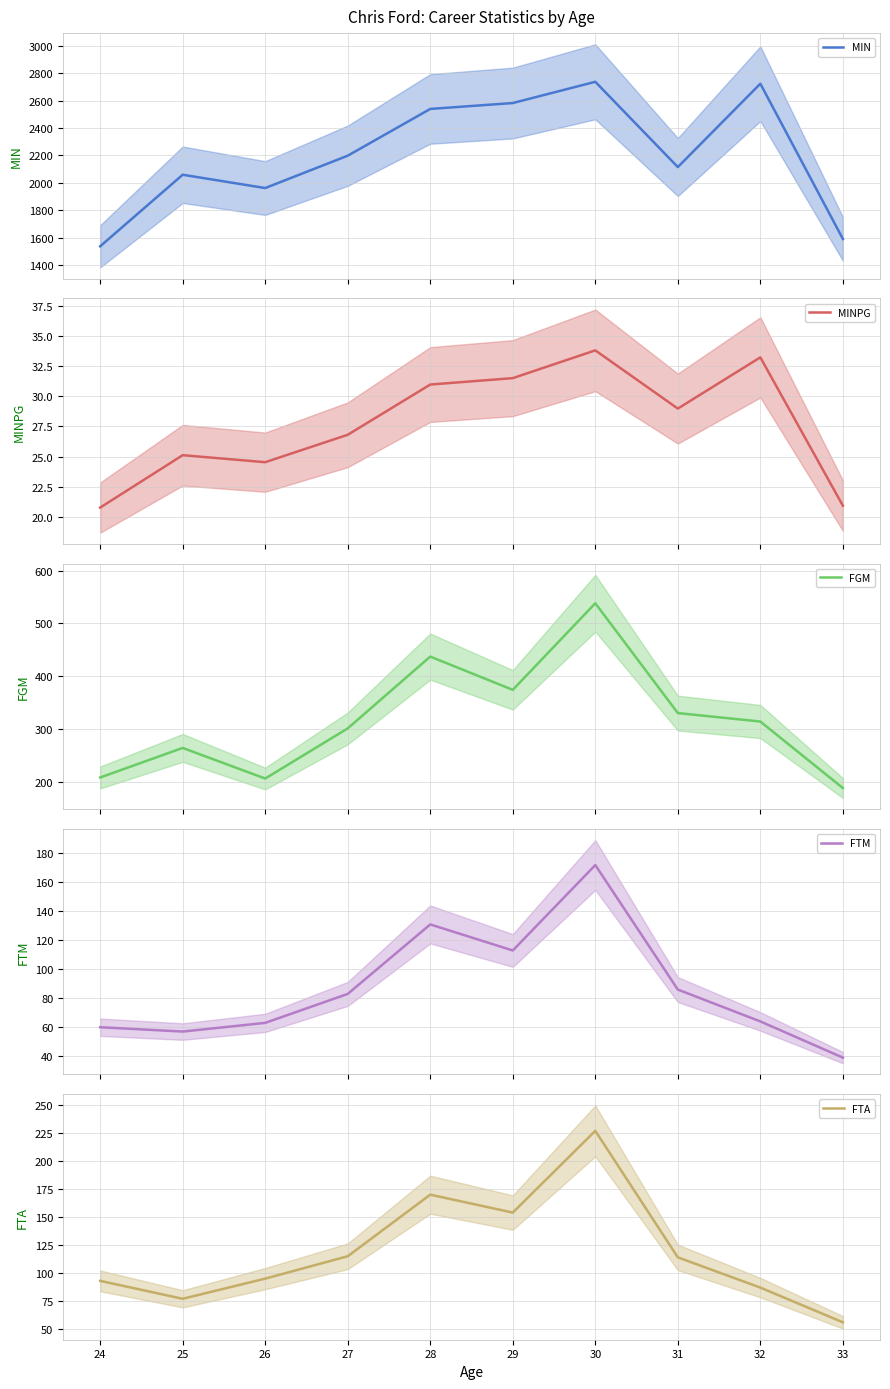

Where does the FGM series first go above 314?

28